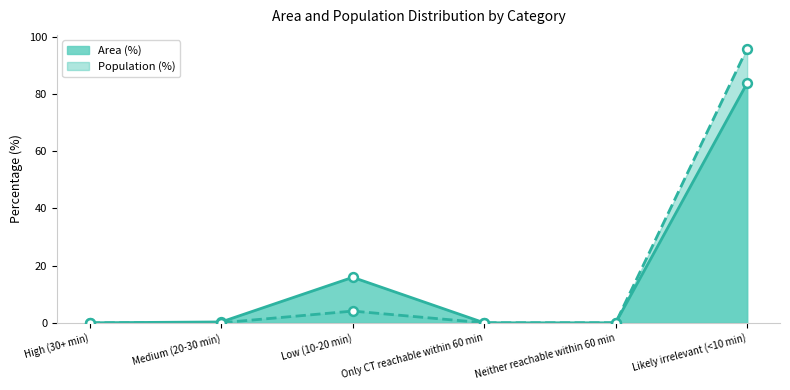

Which series has the largest Y range (max minus min)?

Population (%)